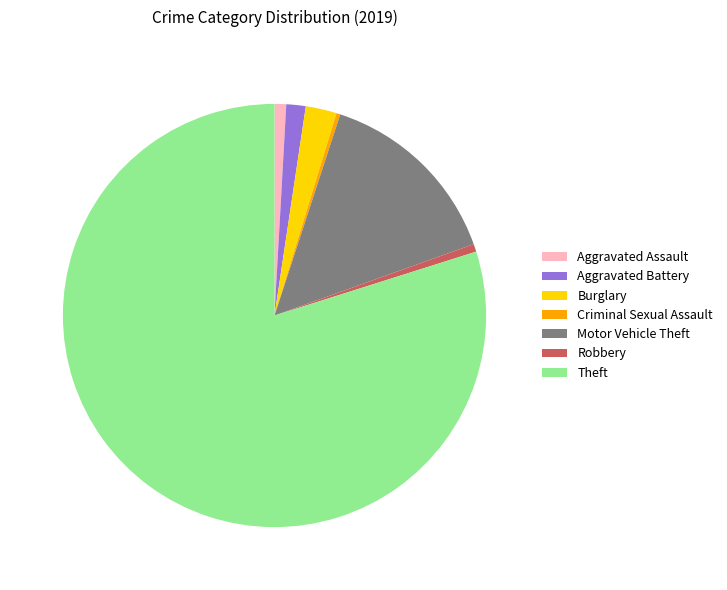

Is it true that Aggravated Battery is 11% of the pie?

False